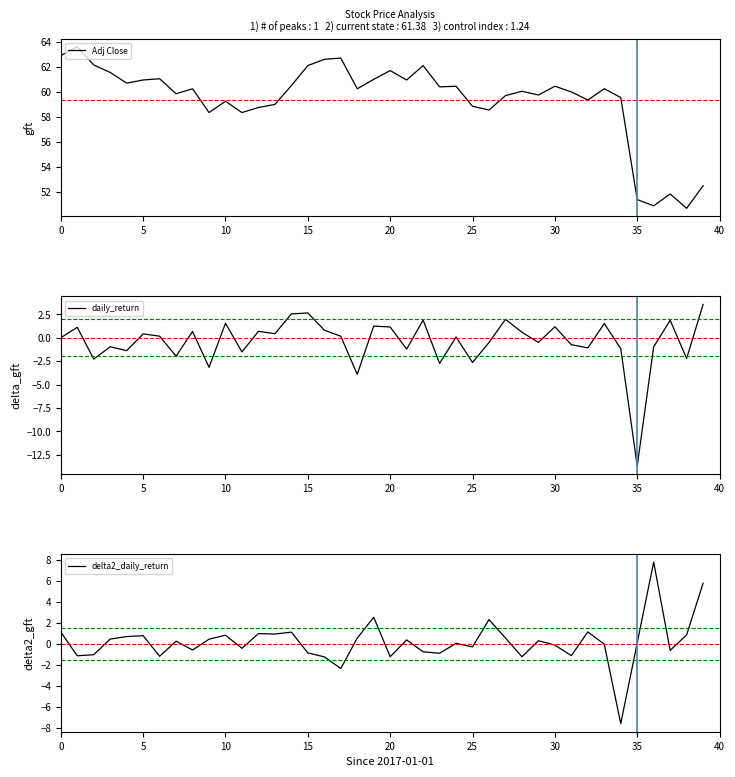

The Adj Close series shows 27.0 at 25. True or false?

False